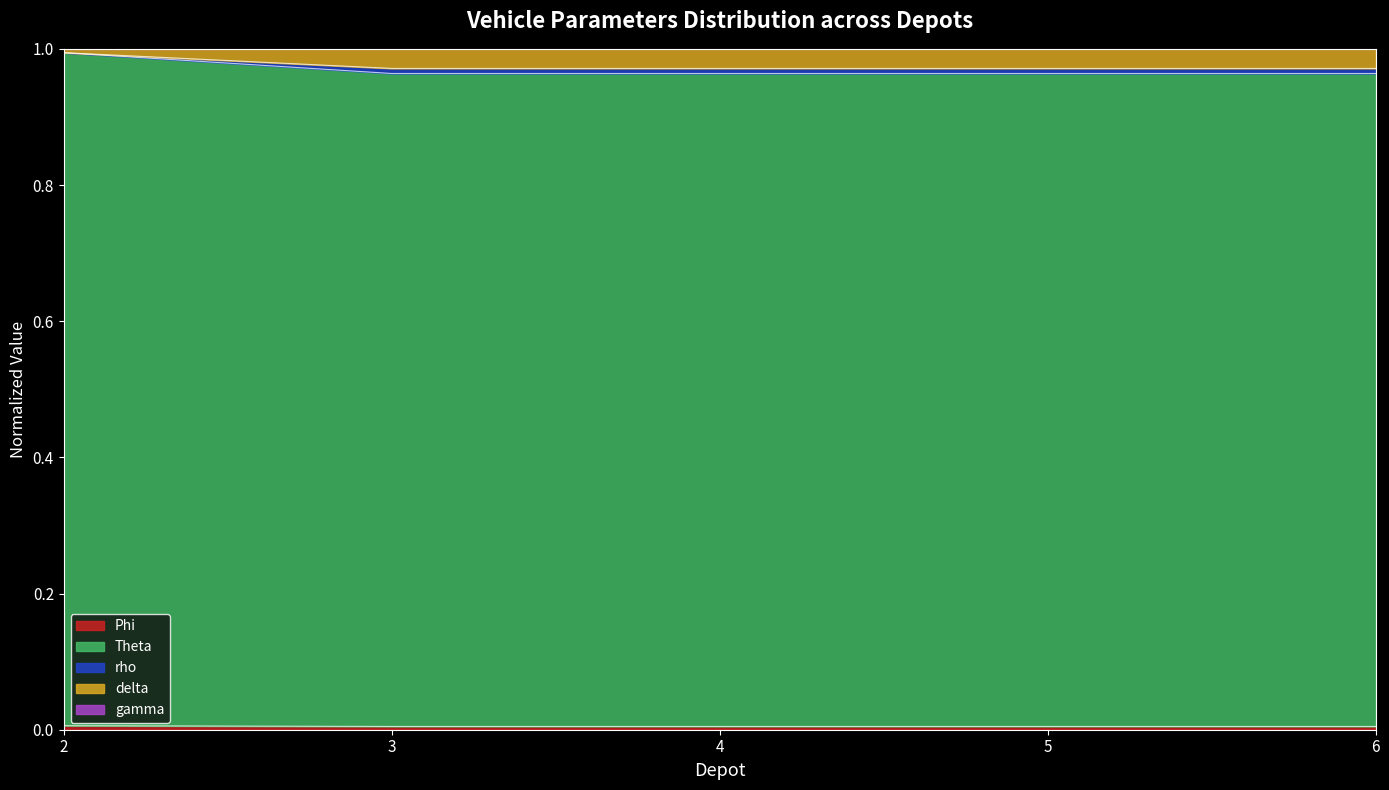

True or false: Theta has more than 2 interior local peaks.

False